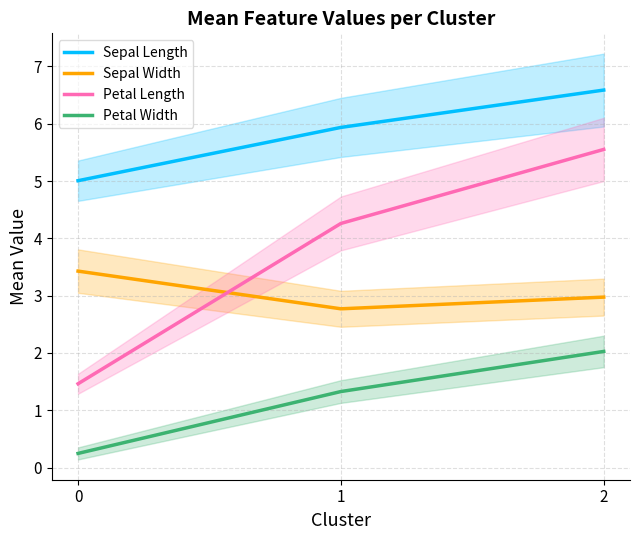

Is it true that Petal Length equals 4.3 at 1?

True